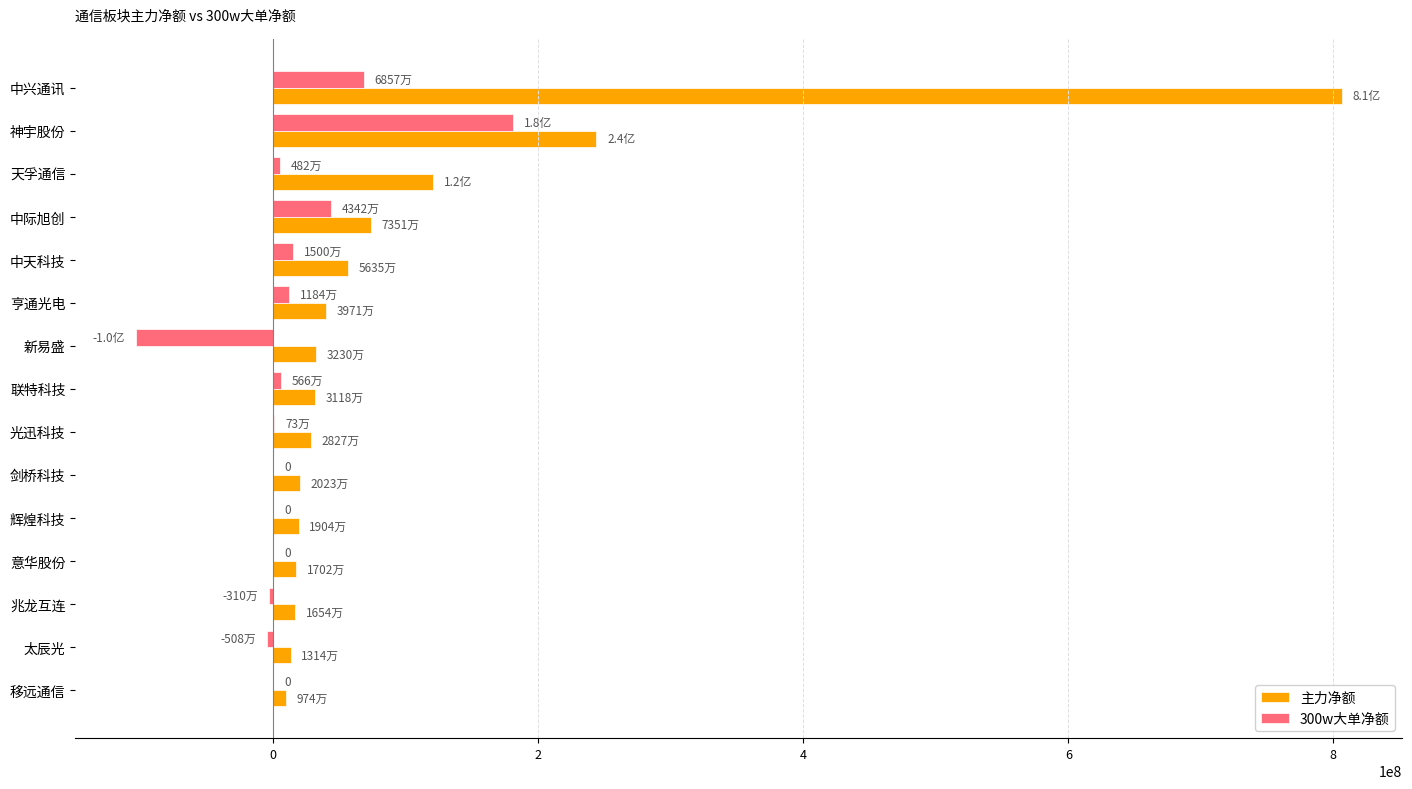

At which label is 主力净额 closest to 408051362?

神宇股份